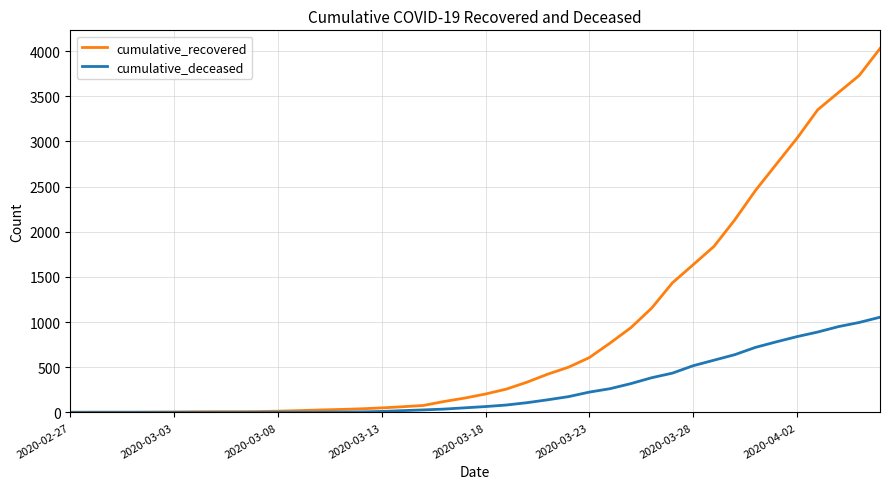

Which series has the largest range (max minus min)?

cumulative_recovered